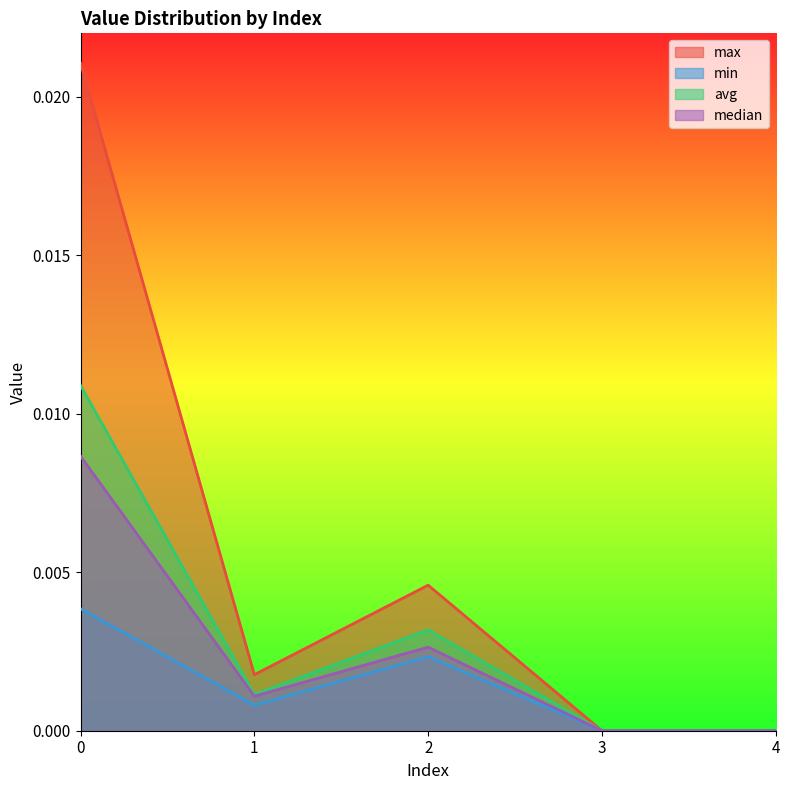

True or false: avg and min intersect in this chart.

False